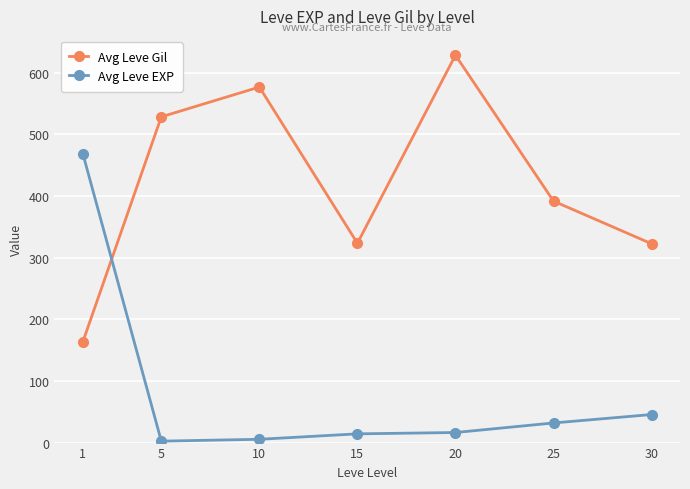

In Avg Leve Gil, how many points are higher than both neighbors (excluding endpoints)?

2